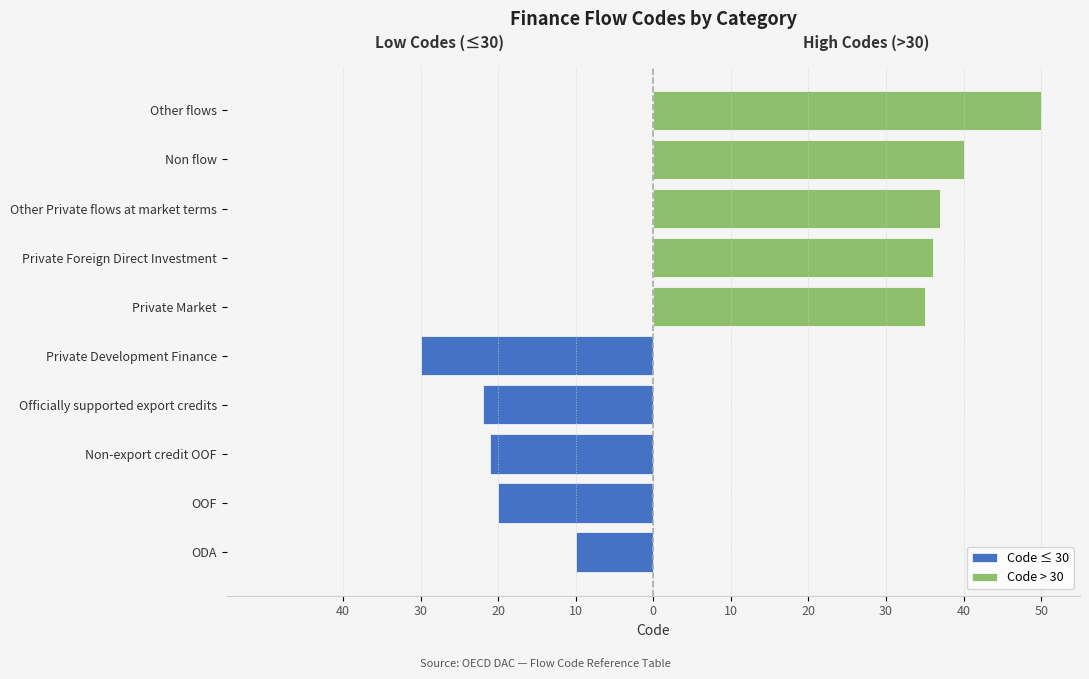

List the series in order of their peak value, highest first.

Code > 30, Code ≤ 30